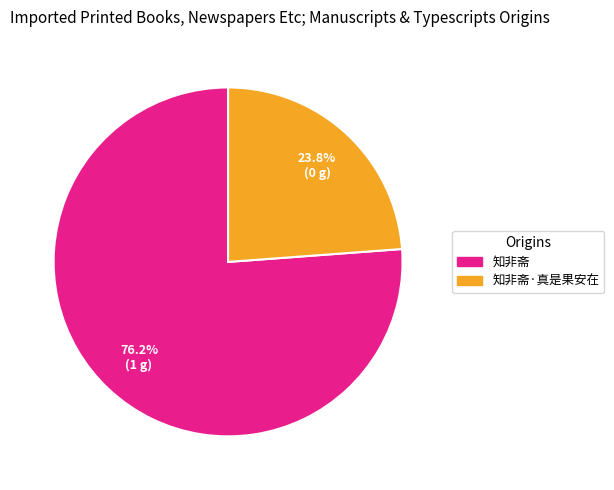

Is there a majority slice in this chart?

Yes